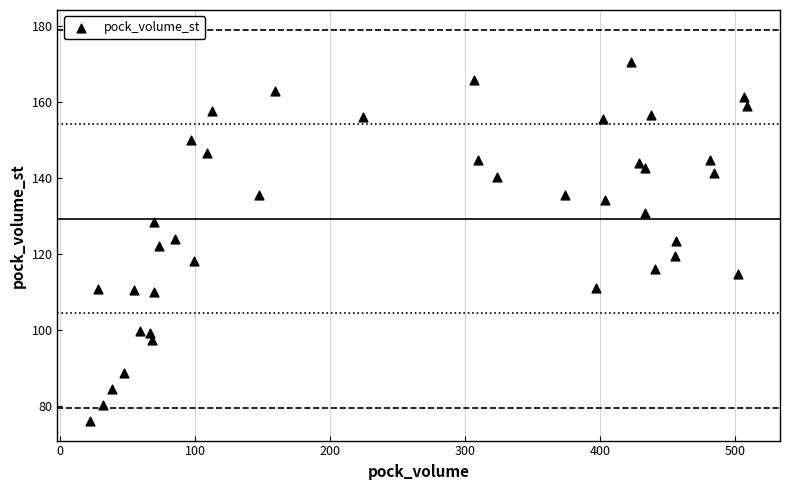

What is the range of X values (max minus min)?

486.6